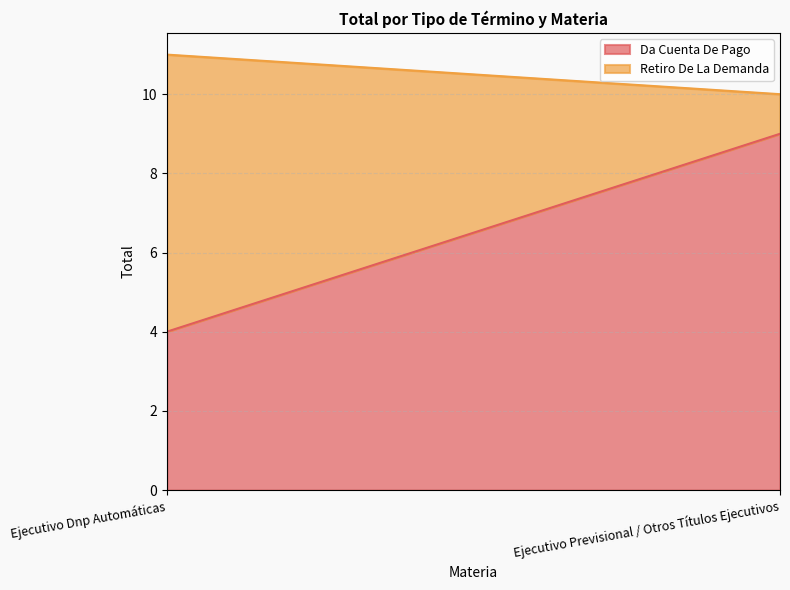

At how many categories does at least one series exceed 8?

1